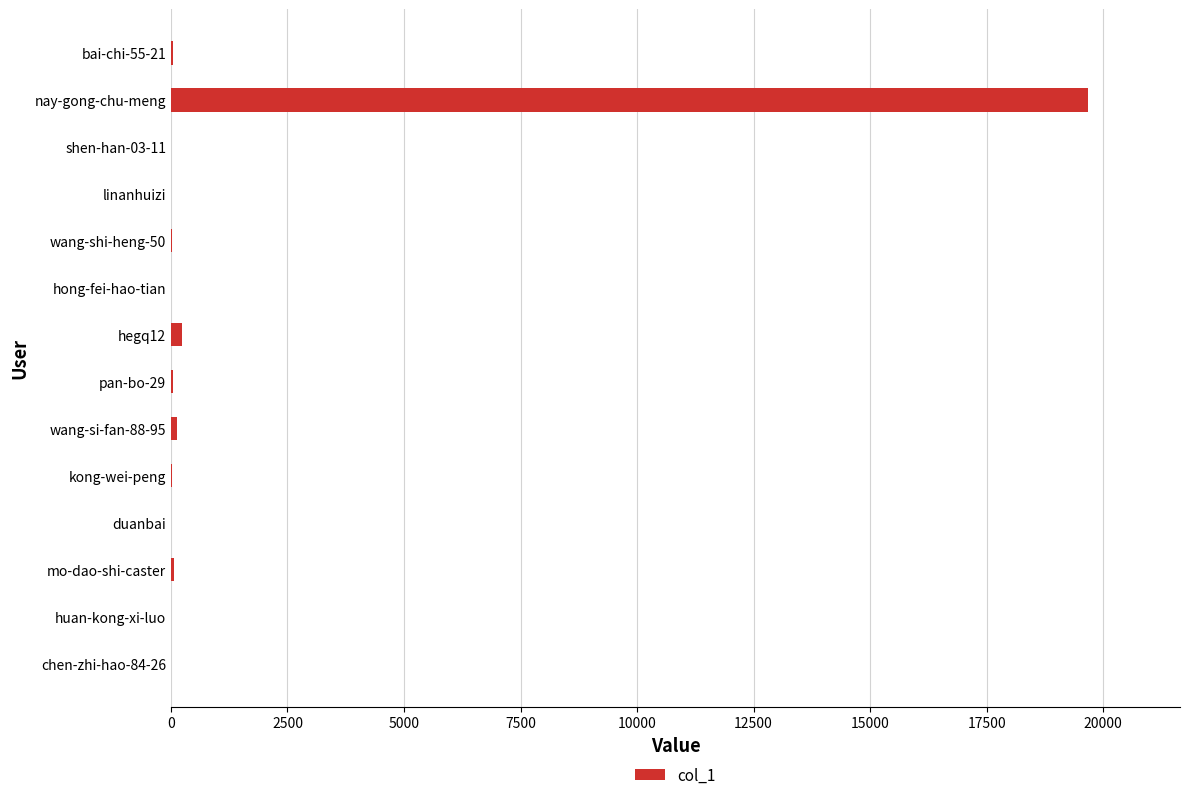

Count the number of categories in the chart.

14